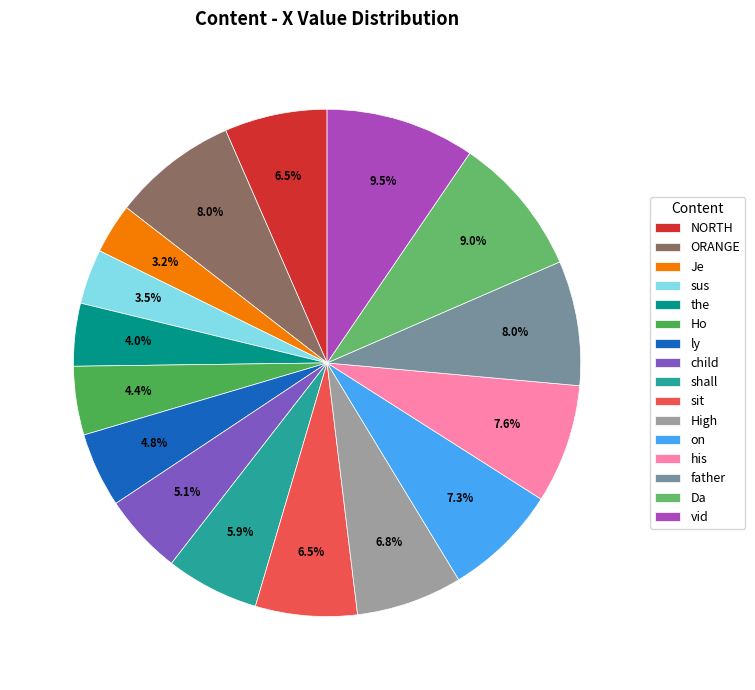

Do the and sit together represent more than half of the pie?

No